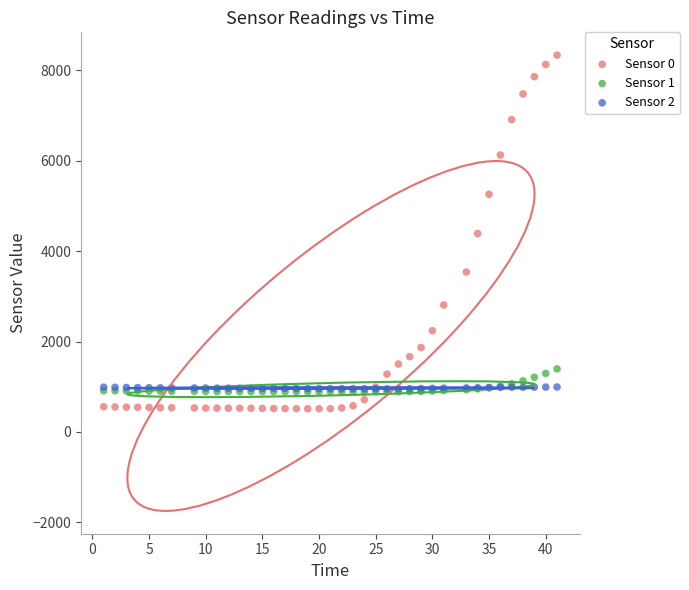

What are all the series names shown in the legend?

Sensor 0, Sensor 1, Sensor 2